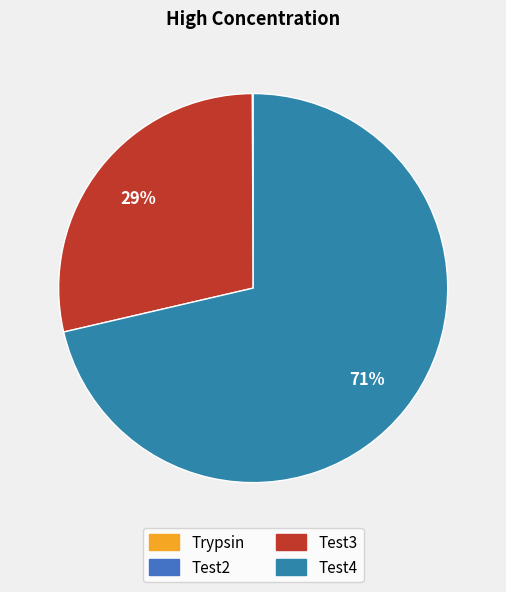

To the nearest percent, what portion does Test4 represent?

71%